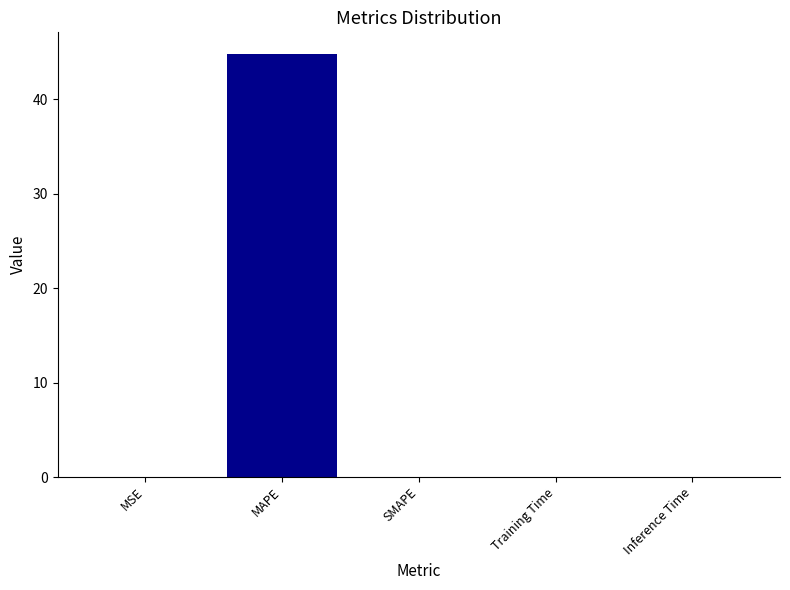

What is the difference between the values at Inference Time and MAPE?

44.8